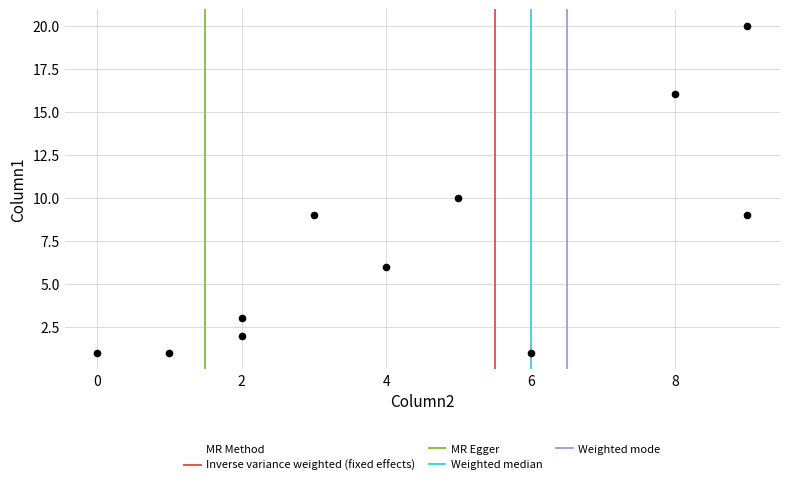

What is the average Y value?

7